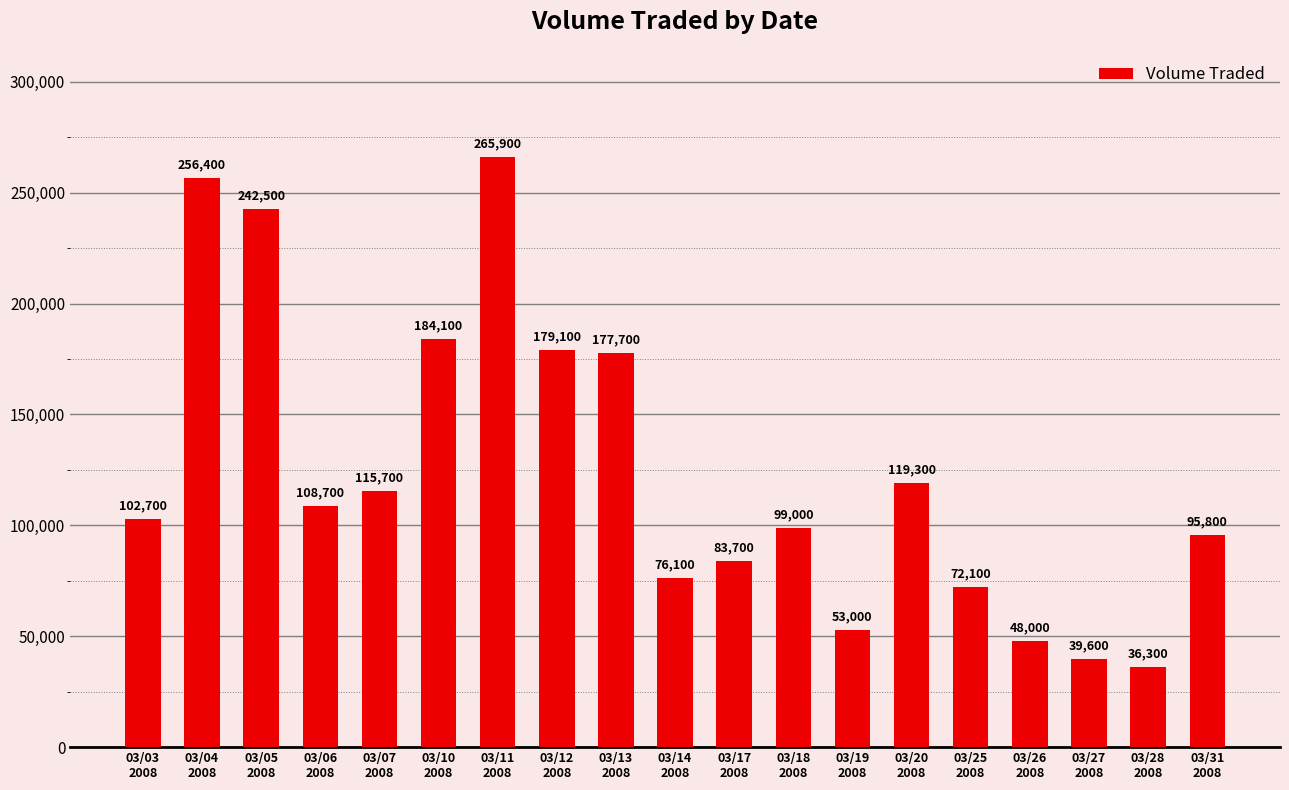

Which has a higher value, 03/07
2008 or 03/27
2008?

03/07
2008